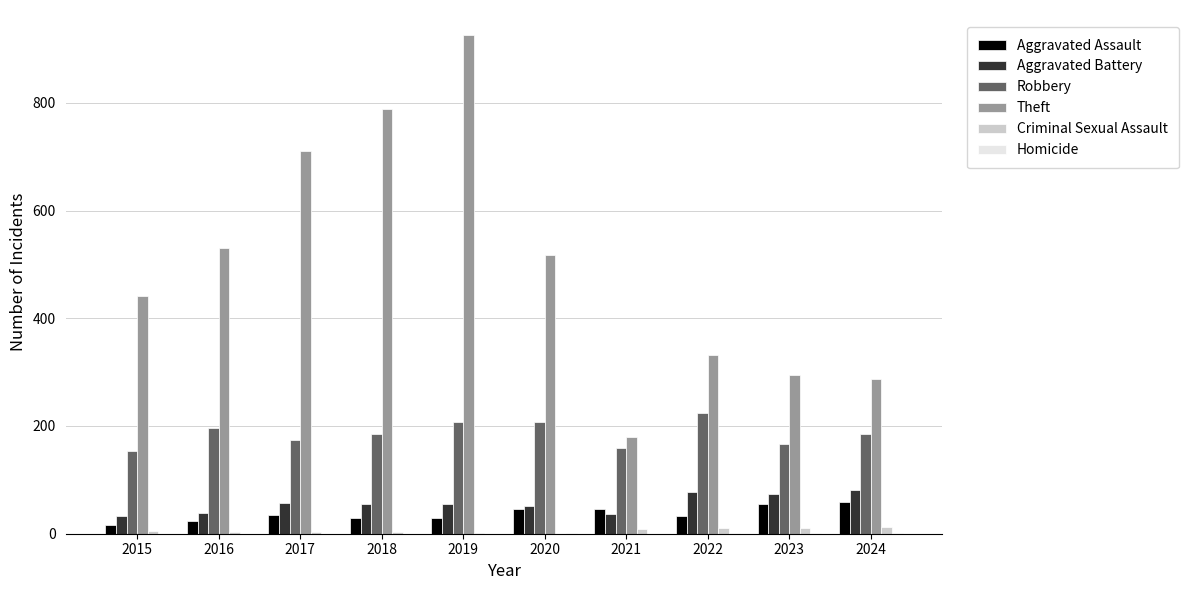

What is the sum of all Aggravated Battery values?

558